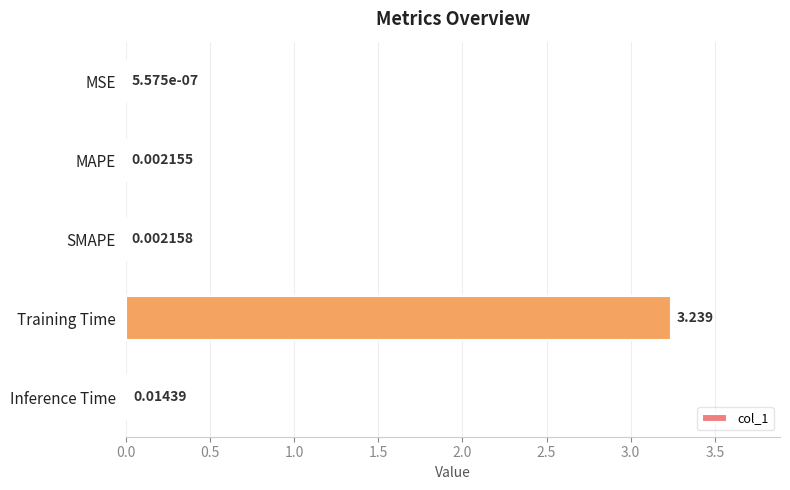

Which label corresponds to the largest value in the chart?

Training Time